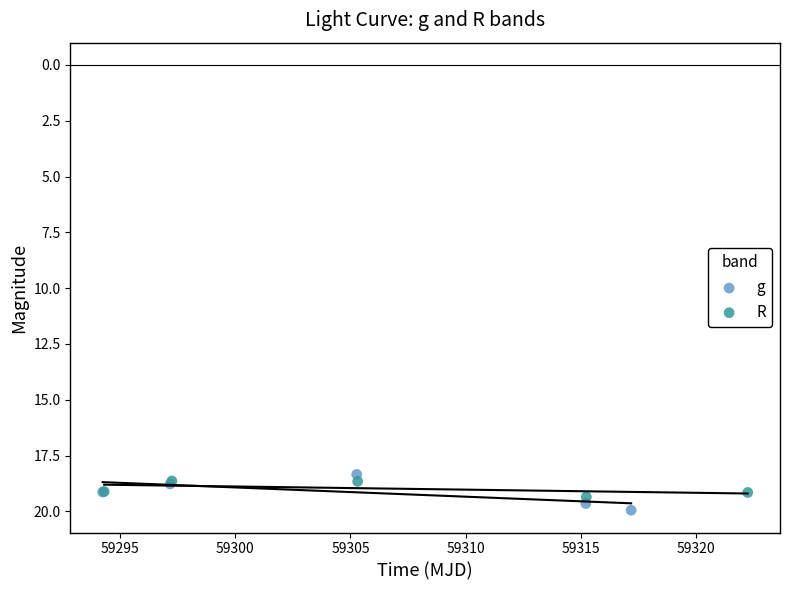

Which series has the widest spread of Y values?

g